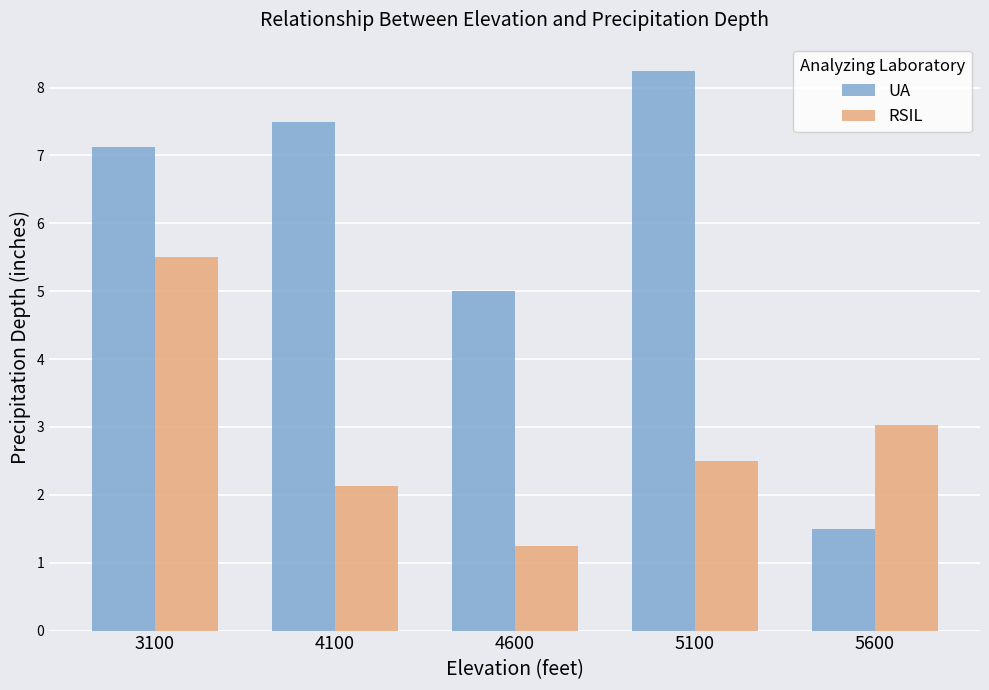

True or false: RSIL has a value of 2.0 at 4600.

False